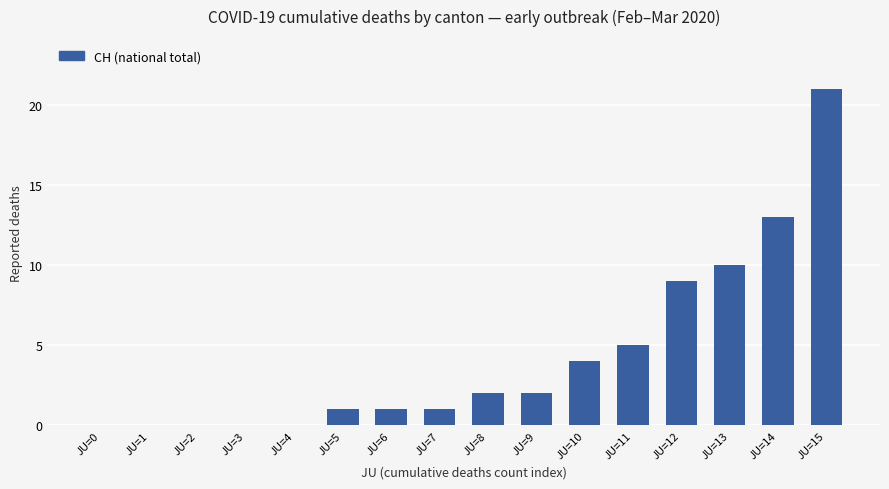

Reading left to right, transcribe all the data shown in this chart.

JU=0=0	JU=1=0	JU=2=0	JU=3=0	JU=4=0	JU=5=1	JU=6=1	JU=7=1	JU=8=2	JU=9=2	JU=10=4	JU=11=5	JU=12=9	JU=13=10	JU=14=13	JU=15=21